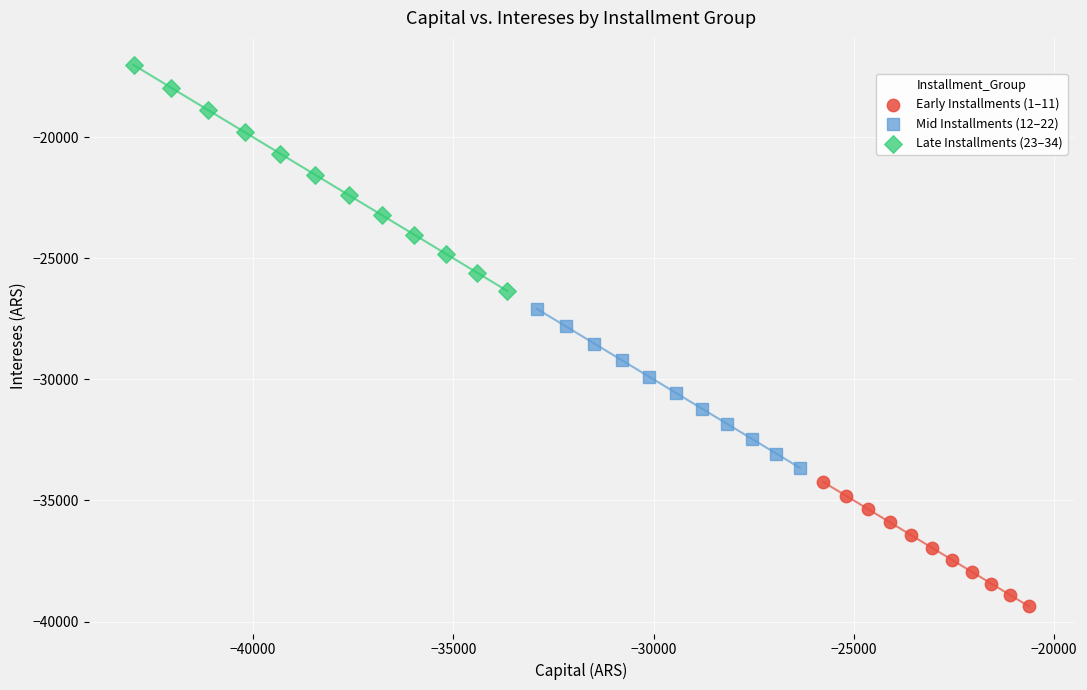

Which series reaches the minimum Y coordinate?

Early Installments (1–11)